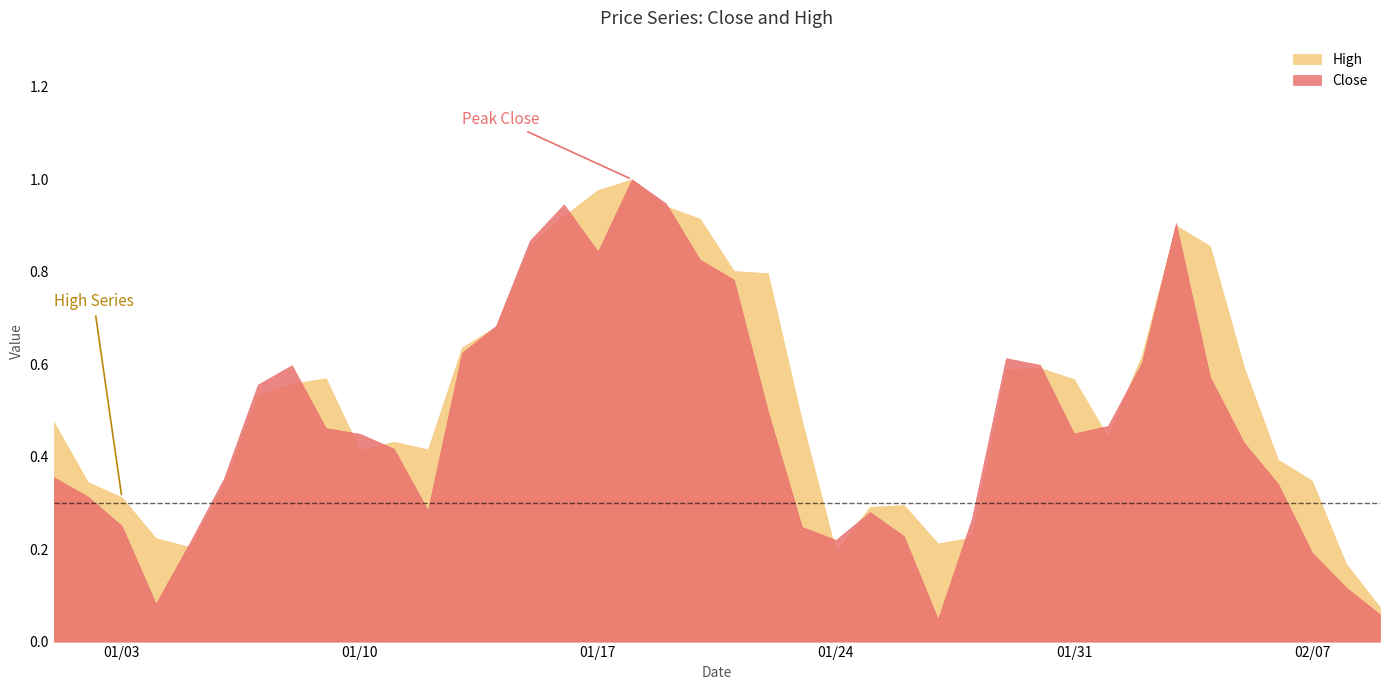

In High, how many points are higher than both neighbors (excluding endpoints)?

6